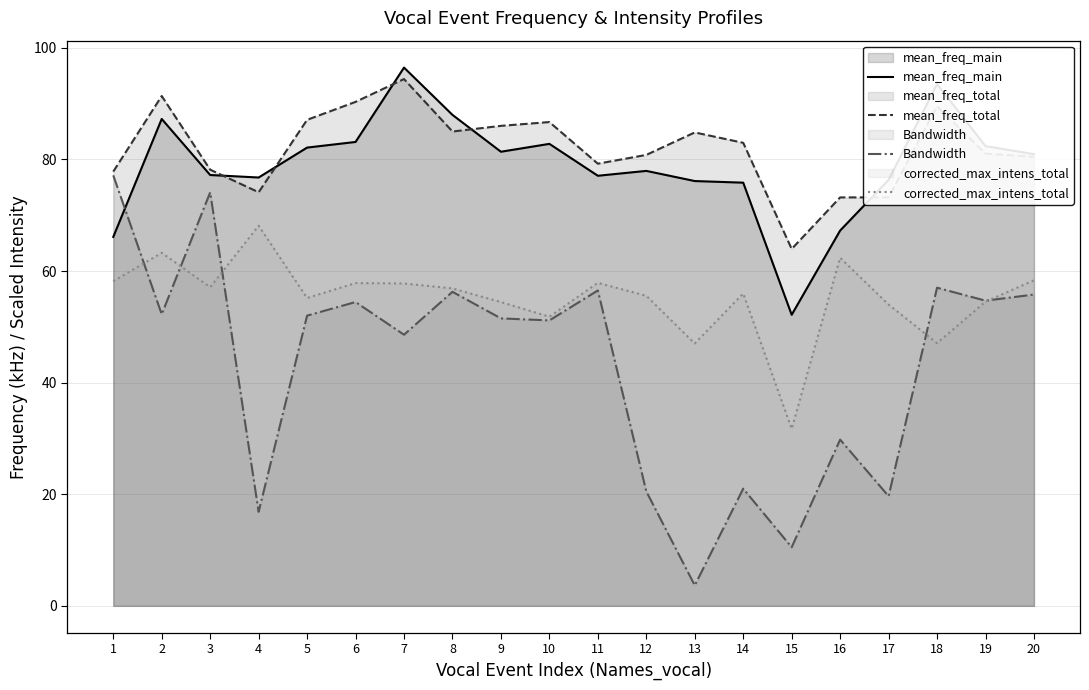

True or false: mean_freq_total and corrected_max_intens_total cross at least once.

False